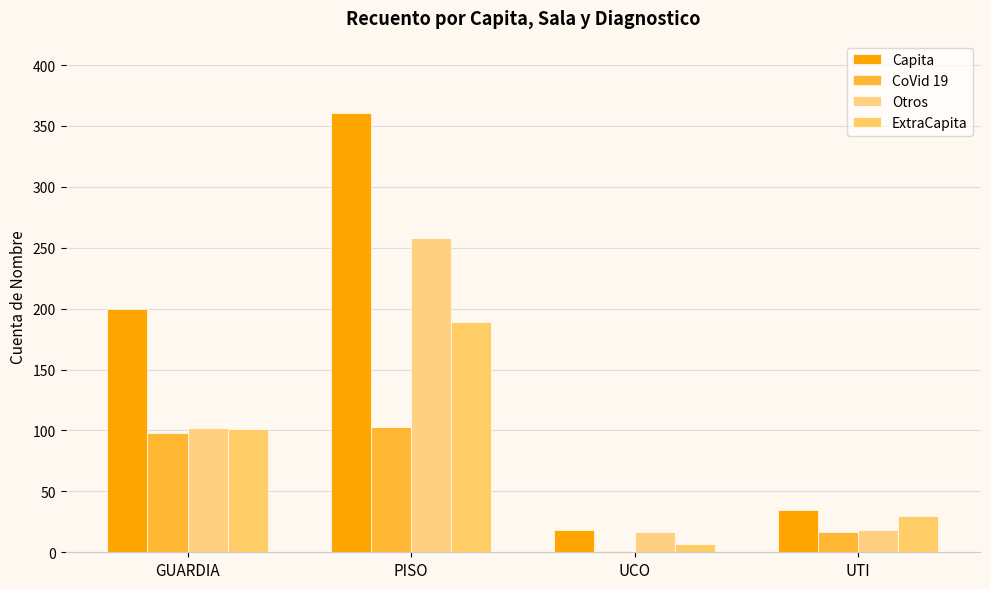

At how many categories does at least one series exceed 14?

4